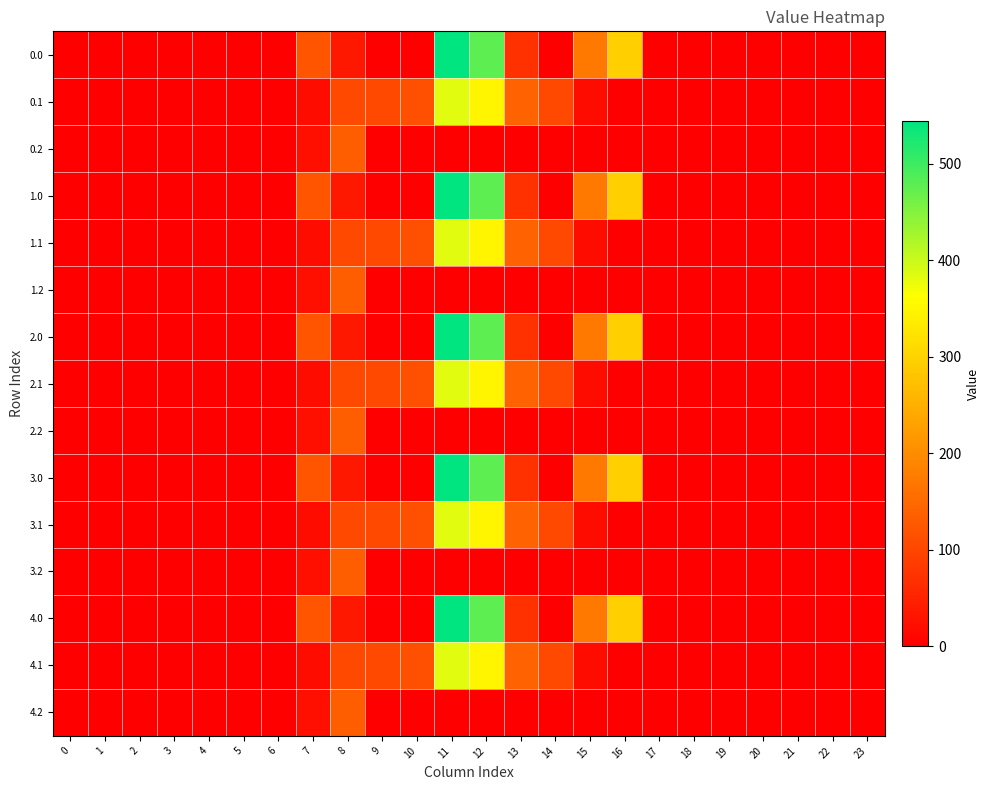

Which label corresponds to the largest value in the chart?

11